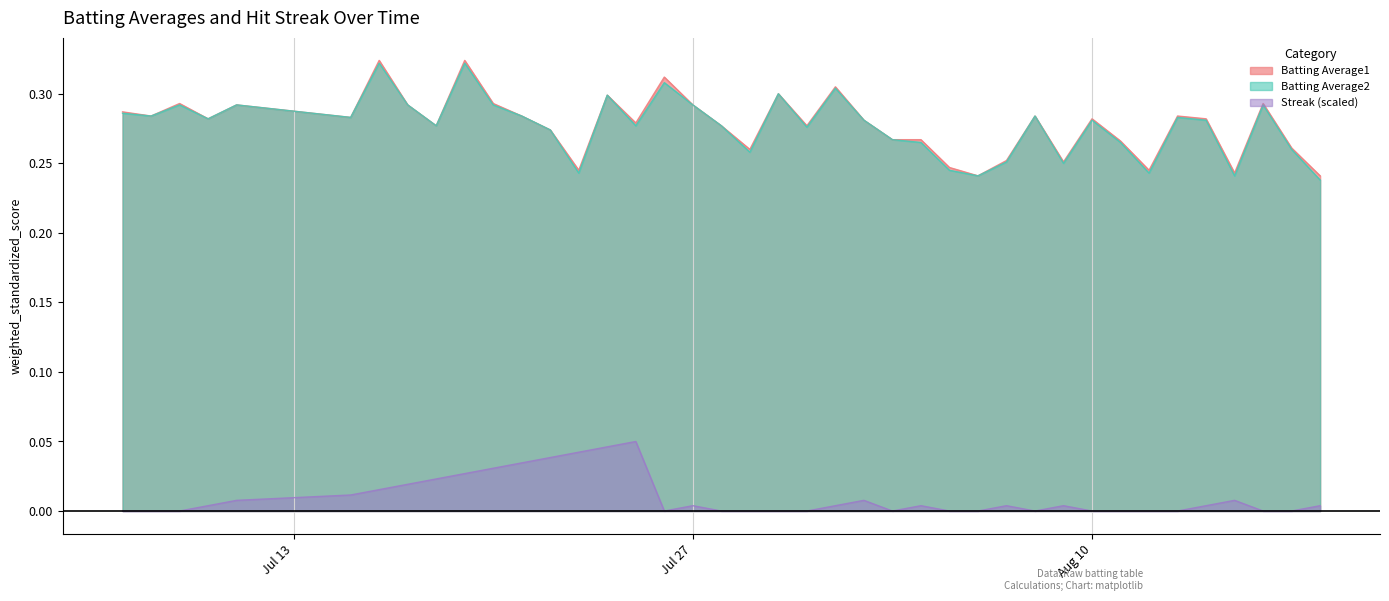

True or false: Streak has a value of 0.0 at 2010-07-29.

False